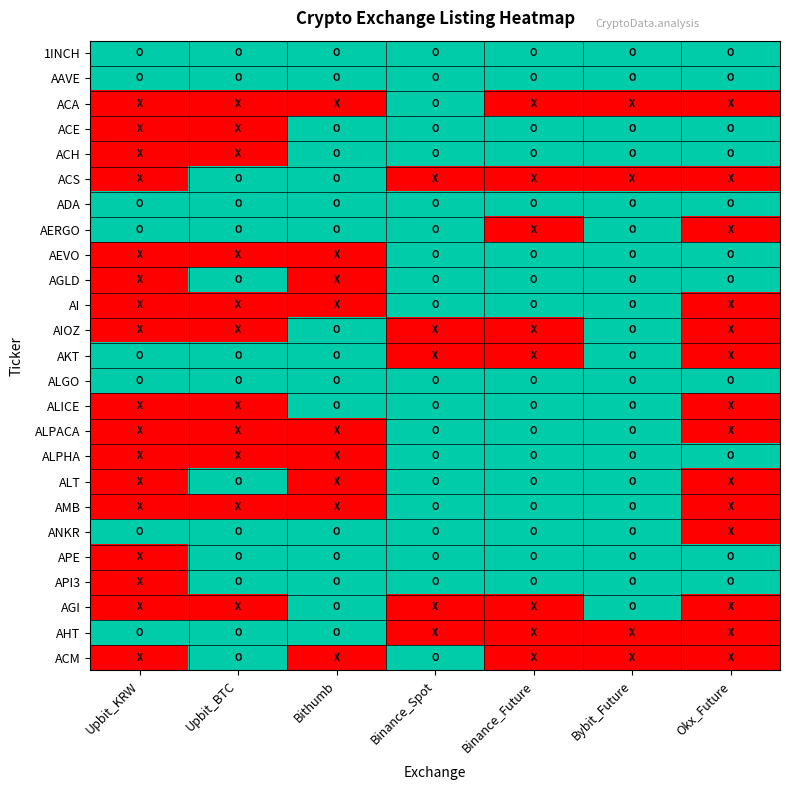

Reading left to right, what are all the values shown in this chart?

1INCH: Upbit_KRW=1	Upbit_BTC=1	Bithumb=1	Binance_Spot=1	Binance_Future=1	Bybit_Future=1	Okx_Future=1
AAVE: Upbit_KRW=1	Upbit_BTC=1	Bithumb=1	Binance_Spot=1	Binance_Future=1	Bybit_Future=1	Okx_Future=1
ACA: Upbit_KRW=0	Upbit_BTC=0	Bithumb=0	Binance_Spot=1	Binance_Future=0	Bybit_Future=0	Okx_Future=0
ACE: Upbit_KRW=0	Upbit_BTC=0	Bithumb=1	Binance_Spot=1	Binance_Future=1	Bybit_Future=1	Okx_Future=1
ACH: Upbit_KRW=0	Upbit_BTC=0	Bithumb=1	Binance_Spot=1	Binance_Future=1	Bybit_Future=1	Okx_Future=1
ACS: Upbit_KRW=0	Upbit_BTC=1	Bithumb=1	Binance_Spot=0	Binance_Future=0	Bybit_Future=0	Okx_Future=0
ADA: Upbit_KRW=1	Upbit_BTC=1	Bithumb=1	Binance_Spot=1	Binance_Future=1	Bybit_Future=1	Okx_Future=1
AERGO: Upbit_KRW=1	Upbit_BTC=1	Bithumb=1	Binance_Spot=1	Binance_Future=0	Bybit_Future=1	Okx_Future=0
AEVO: Upbit_KRW=0	Upbit_BTC=0	Bithumb=0	Binance_Spot=1	Binance_Future=1	Bybit_Future=1	Okx_Future=1
AGLD: Upbit_KRW=0	Upbit_BTC=1	Bithumb=0	Binance_Spot=1	Binance_Future=1	Bybit_Future=1	Okx_Future=1
AI: Upbit_KRW=0	Upbit_BTC=0	Bithumb=0	Binance_Spot=1	Binance_Future=1	Bybit_Future=1	Okx_Future=0
AIOZ: Upbit_KRW=0	Upbit_BTC=0	Bithumb=1	Binance_Spot=0	Binance_Future=0	Bybit_Future=1	Okx_Future=0
AKT: Upbit_KRW=1	Upbit_BTC=1	Bithumb=1	Binance_Spot=0	Binance_Future=0	Bybit_Future=1	Okx_Future=0
ALGO: Upbit_KRW=1	Upbit_BTC=1	Bithumb=1	Binance_Spot=1	Binance_Future=1	Bybit_Future=1	Okx_Future=1
ALICE: Upbit_KRW=0	Upbit_BTC=0	Bithumb=1	Binance_Spot=1	Binance_Future=1	Bybit_Future=1	Okx_Future=0
ALPACA: Upbit_KRW=0	Upbit_BTC=0	Bithumb=0	Binance_Spot=1	Binance_Future=1	Bybit_Future=1	Okx_Future=0
ALPHA: Upbit_KRW=0	Upbit_BTC=0	Bithumb=0	Binance_Spot=1	Binance_Future=1	Bybit_Future=1	Okx_Future=1
ALT: Upbit_KRW=0	Upbit_BTC=1	Bithumb=0	Binance_Spot=1	Binance_Future=1	Bybit_Future=1	Okx_Future=0
AMB: Upbit_KRW=0	Upbit_BTC=0	Bithumb=0	Binance_Spot=1	Binance_Future=1	Bybit_Future=1	Okx_Future=0
ANKR: Upbit_KRW=1	Upbit_BTC=1	Bithumb=1	Binance_Spot=1	Binance_Future=1	Bybit_Future=1	Okx_Future=0
APE: Upbit_KRW=0	Upbit_BTC=1	Bithumb=1	Binance_Spot=1	Binance_Future=1	Bybit_Future=1	Okx_Future=1
API3: Upbit_KRW=0	Upbit_BTC=1	Bithumb=1	Binance_Spot=1	Binance_Future=1	Bybit_Future=1	Okx_Future=1
AGI: Upbit_KRW=0	Upbit_BTC=0	Bithumb=1	Binance_Spot=0	Binance_Future=0	Bybit_Future=1	Okx_Future=0
AHT: Upbit_KRW=1	Upbit_BTC=1	Bithumb=1	Binance_Spot=0	Binance_Future=0	Bybit_Future=0	Okx_Future=0
ACM: Upbit_KRW=0	Upbit_BTC=1	Bithumb=0	Binance_Spot=1	Binance_Future=0	Bybit_Future=0	Okx_Future=0